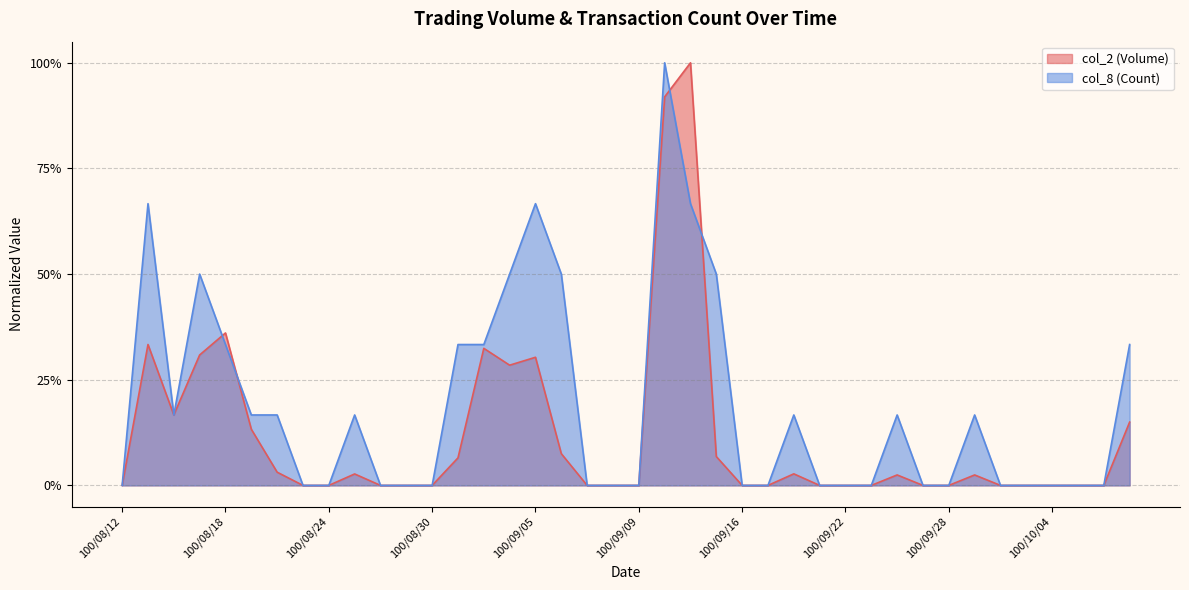

How many data points in col_8 (Count) are above 0?

19